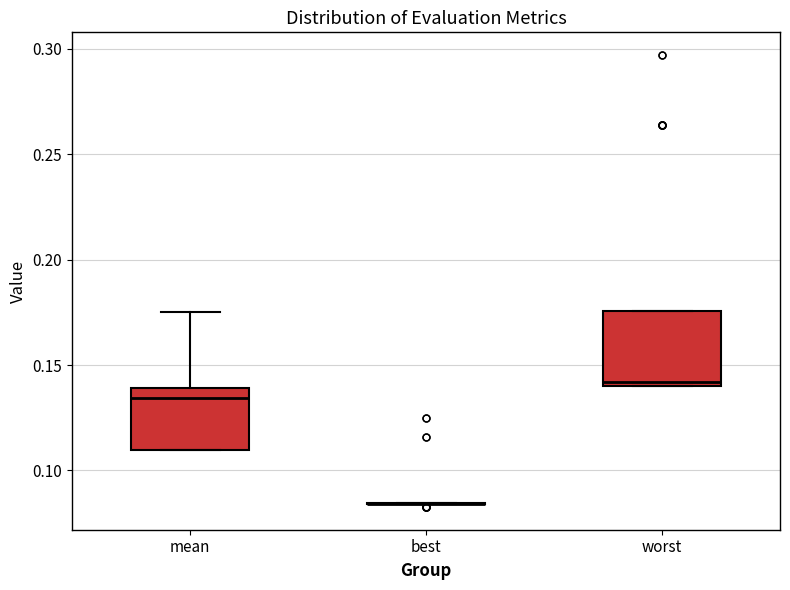

Reading left to right, read every box against the y-axis: the position of its median line, the range the box covers, and the ends of its whiskers. The values are not printed on the chart, so give them approximately, as read against the axis.

mean: median 0.135, box 0.110 to 0.140, whiskers 0.110 to 0.175
best: box collapsed to a line at 0.085, whiskers 0.085 to 0.085
worst: median 0.140 (just above the box's lower edge), box 0.140 to 0.175, whiskers 0.140 to 0.175